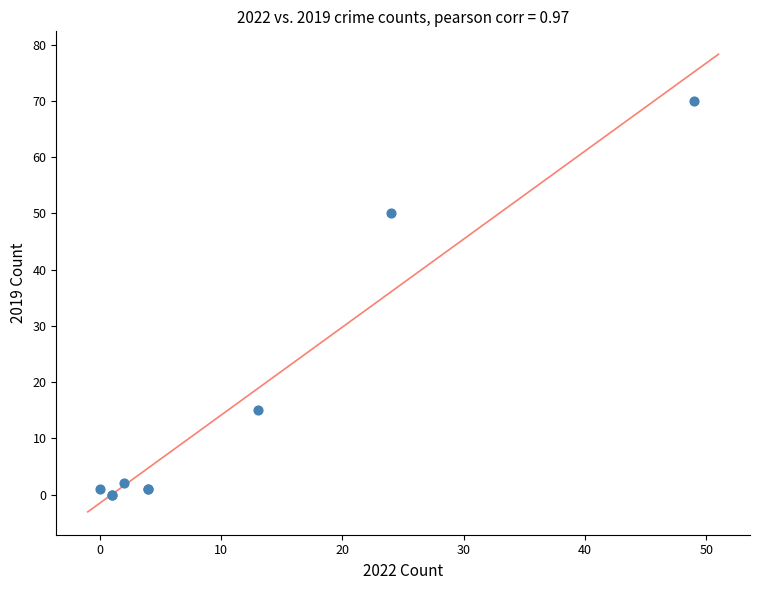

What Y value in the scatter plot is closest to 35?

50